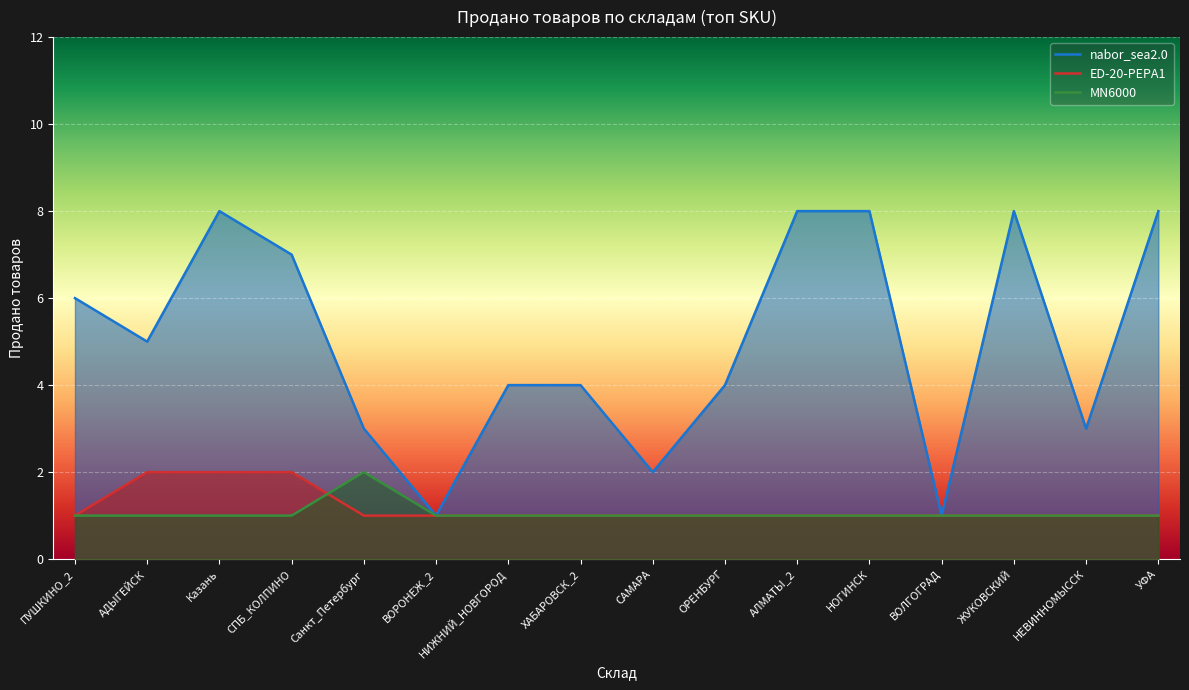

Where is the first local maximum for MN6000?

Санкт_Петербург